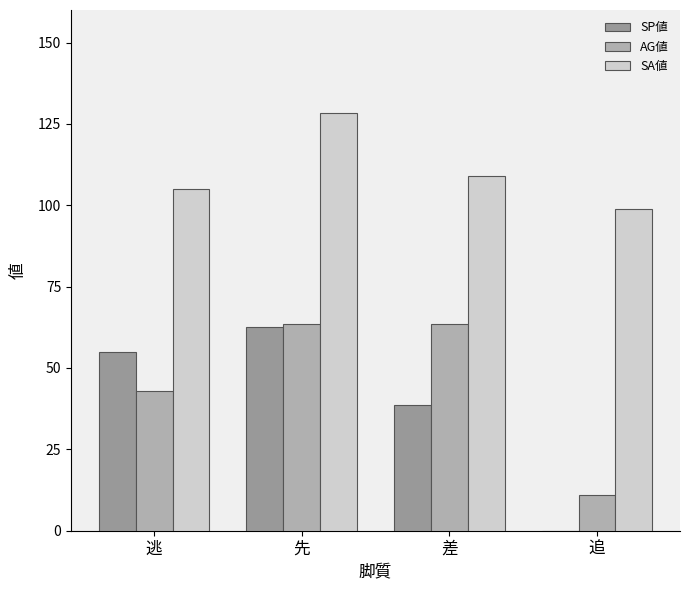

At which label is SA値 closest to 113?

差